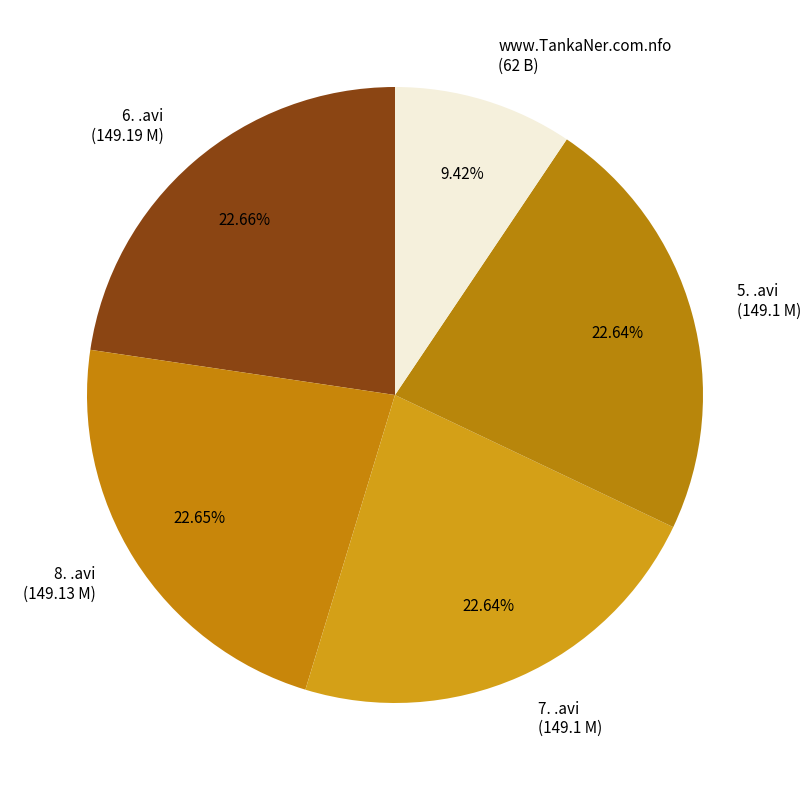

To the nearest percent, what is the difference between the largest and smallest slice percentages?

13%